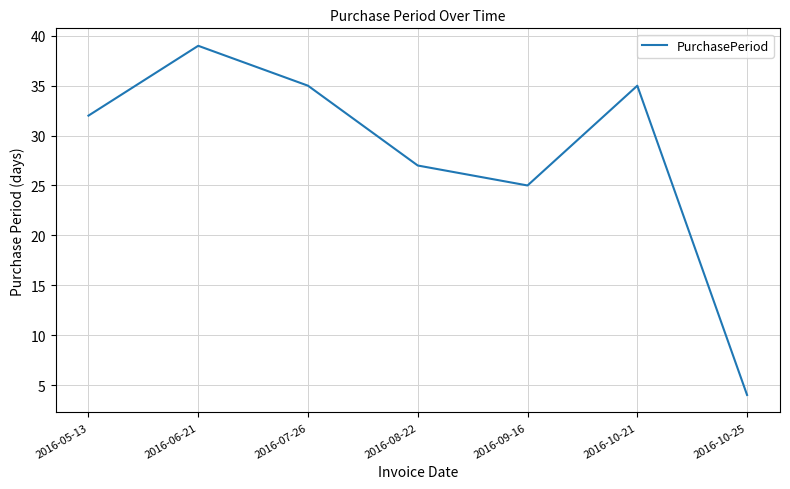

What is the difference between the values at 2016-06-21 and 2016-05-13?

7